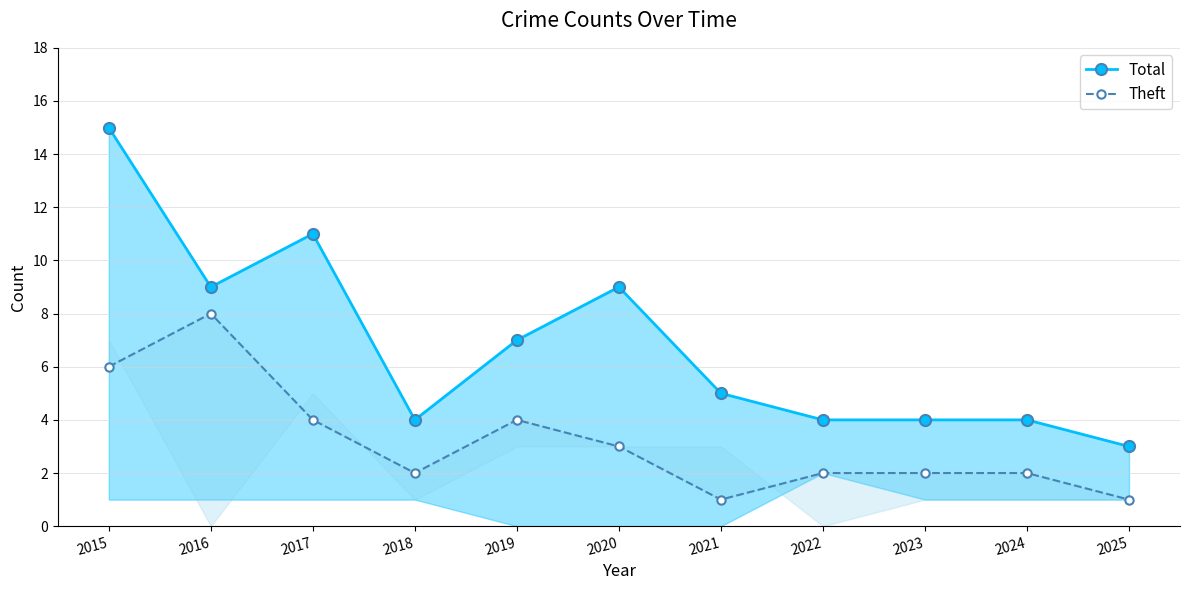

Rank the series by their maximum value, from lowest to highest.

Theft, Total